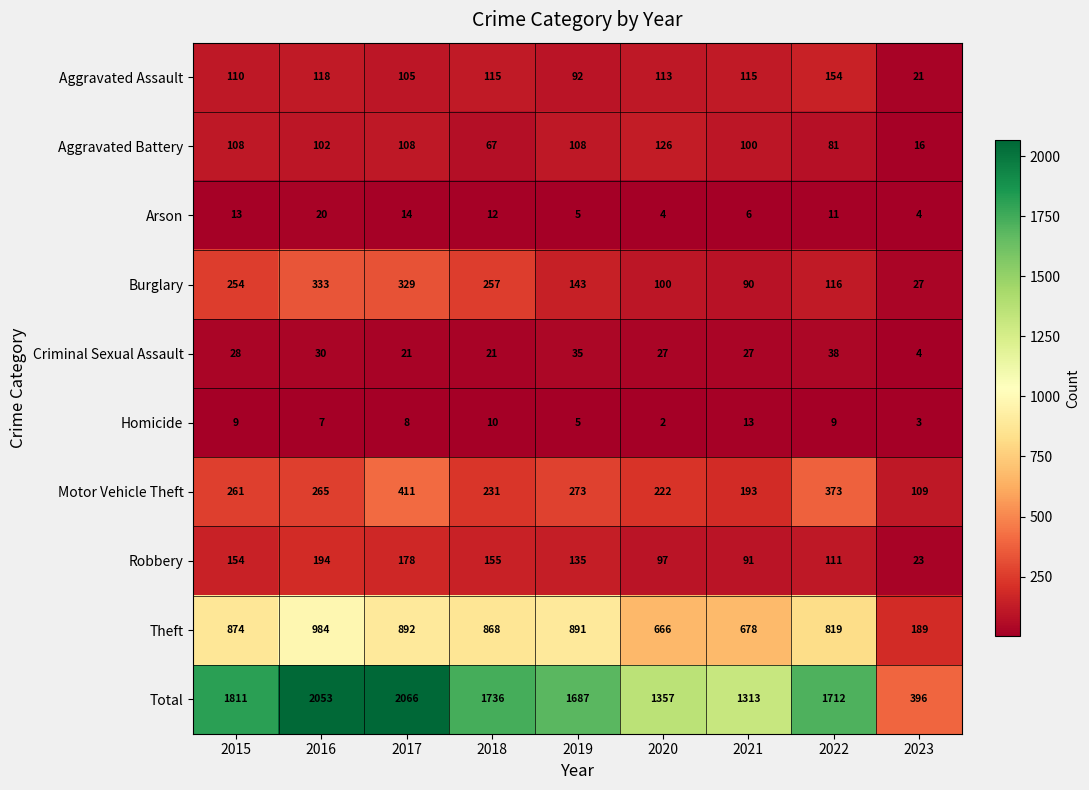

What is the difference between the Criminal Sexual Assault values at 2019 and 2016?

5